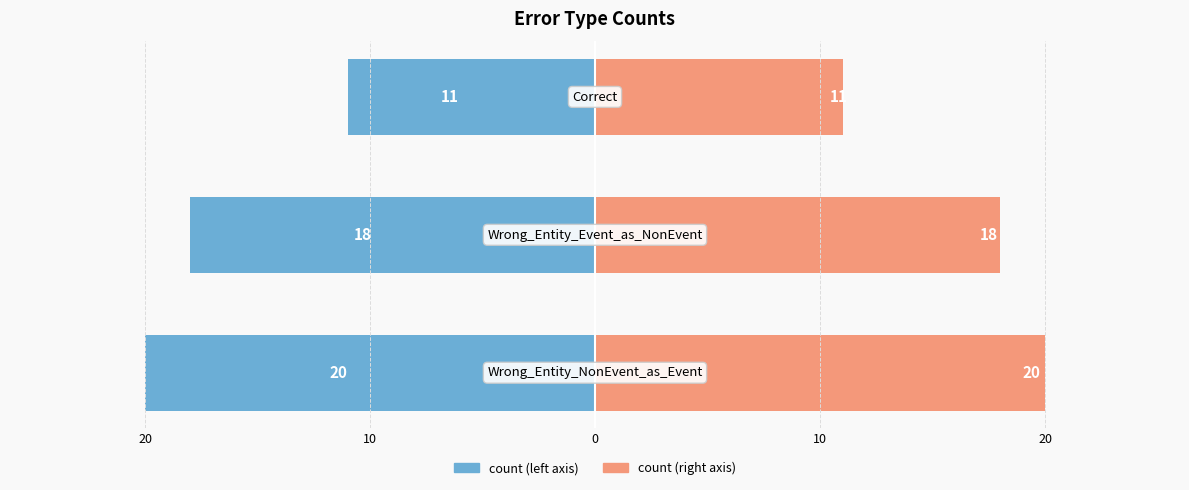

What is the value of the count (right) bar at the 1st from the left?

20